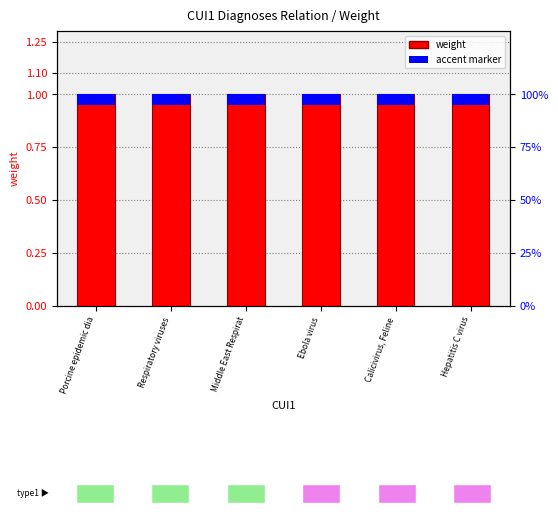

True or false: accent marker has a value of 0.1 at Hepatitis C virus.

False